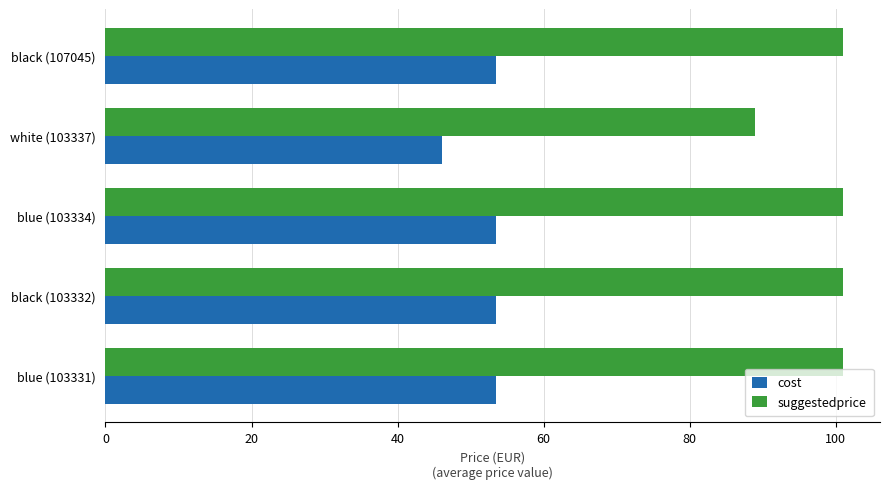

Rank the series by their average value, from highest to lowest.

suggestedprice, cost